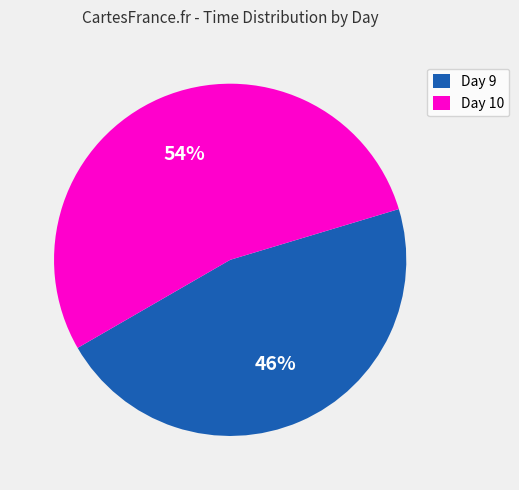

To the nearest percent, what percentage of the pie is Day 10?

54%